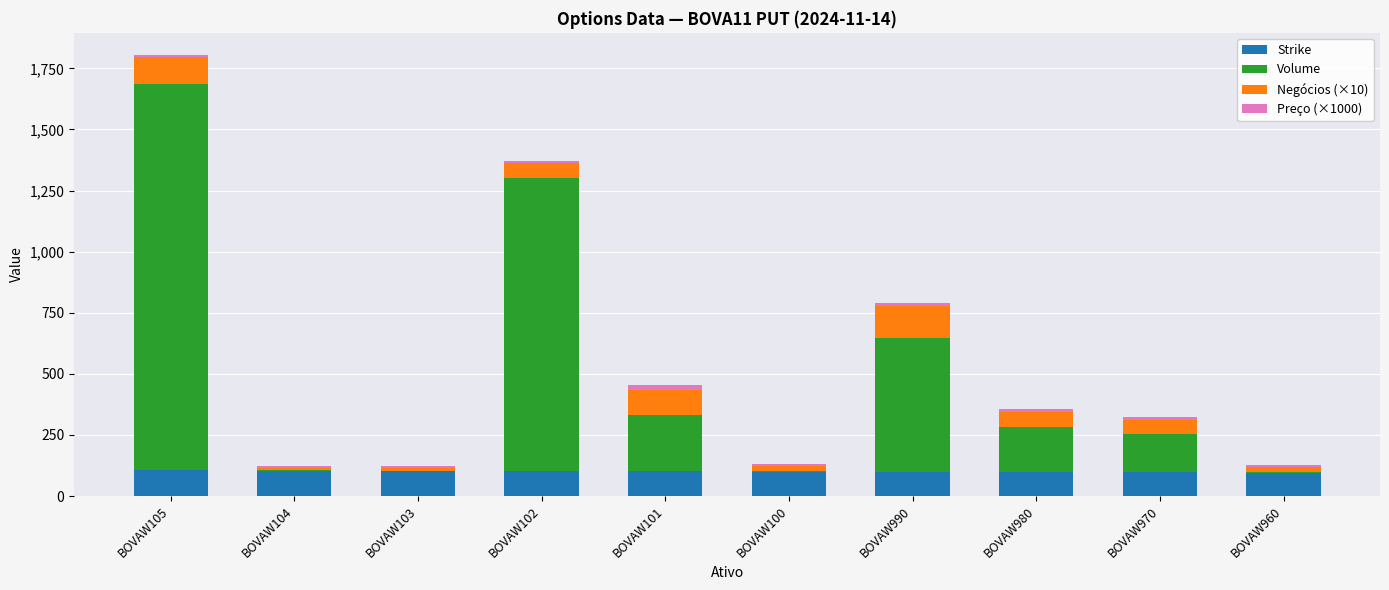

Does the chart contain stacked bars?

Yes